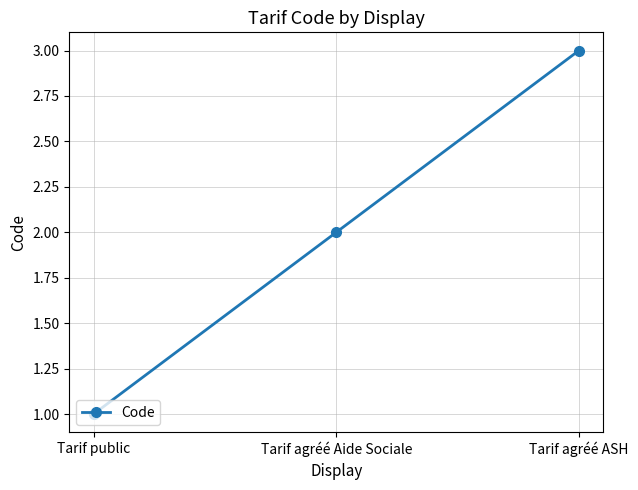

What is the label of the 3rd point from the left?

Tarif agréé ASH